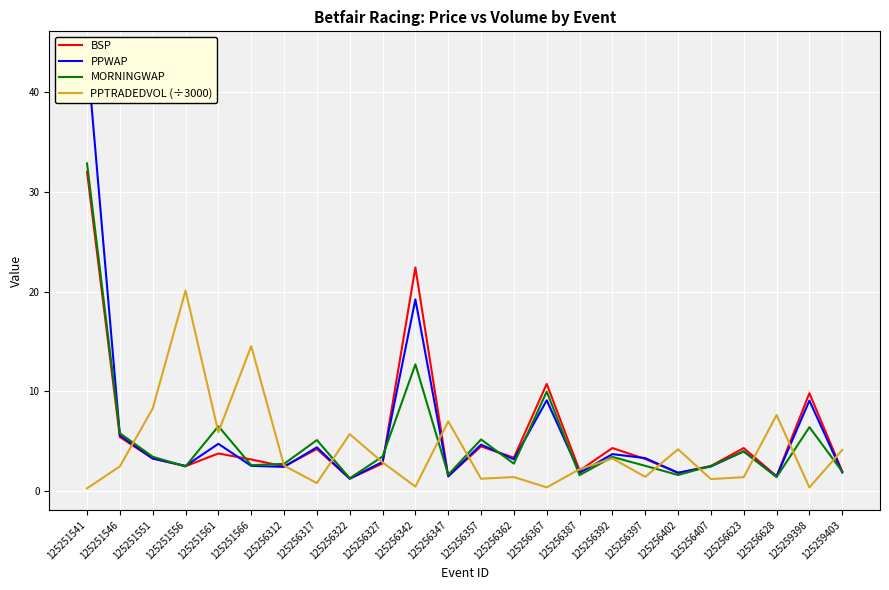

At how many categories does at least one series exceed 15?

3